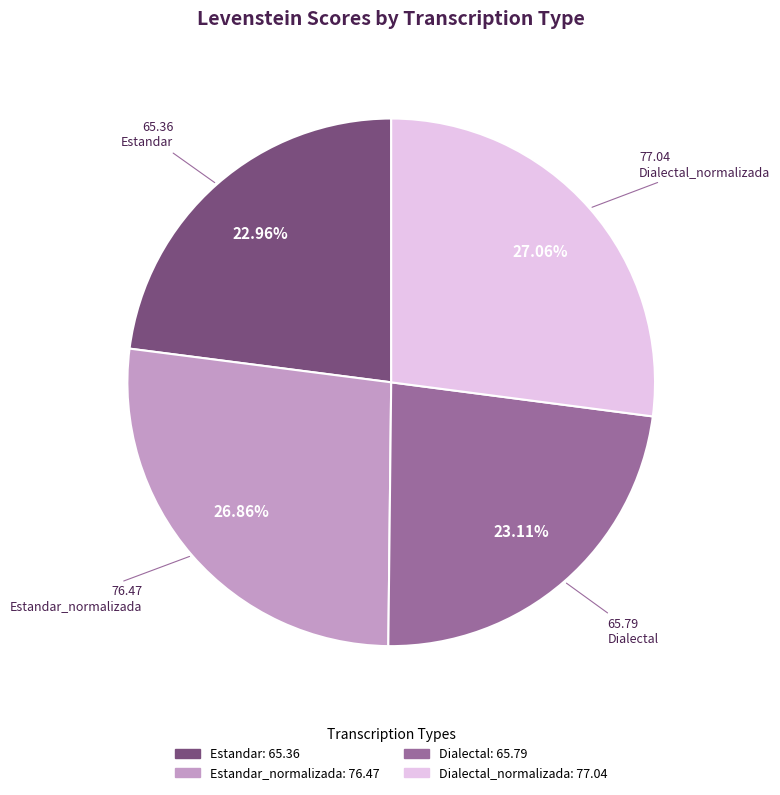

Is there a majority slice in this chart?

No